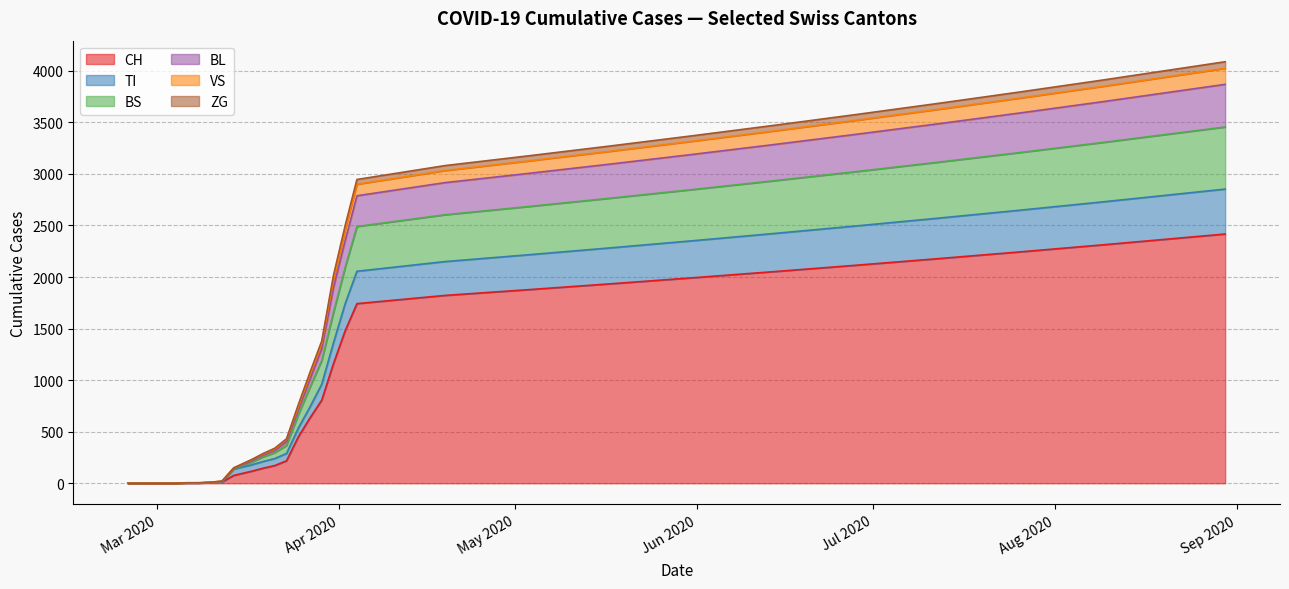

What is the highest value of the CH series?

2417.1